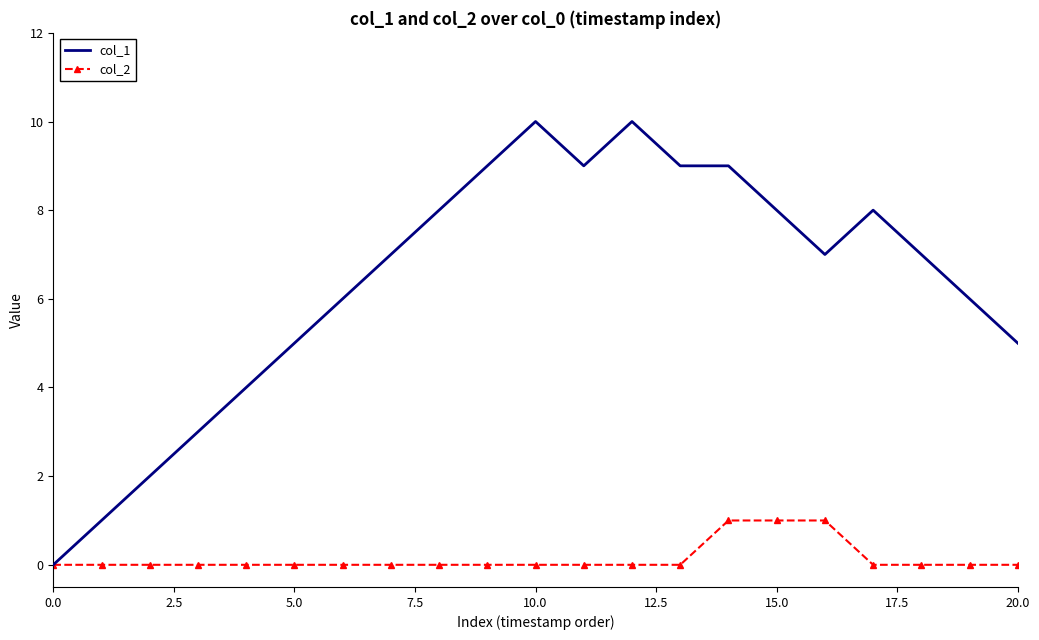

Rank the series by their maximum value, from lowest to highest.

col_2, col_1